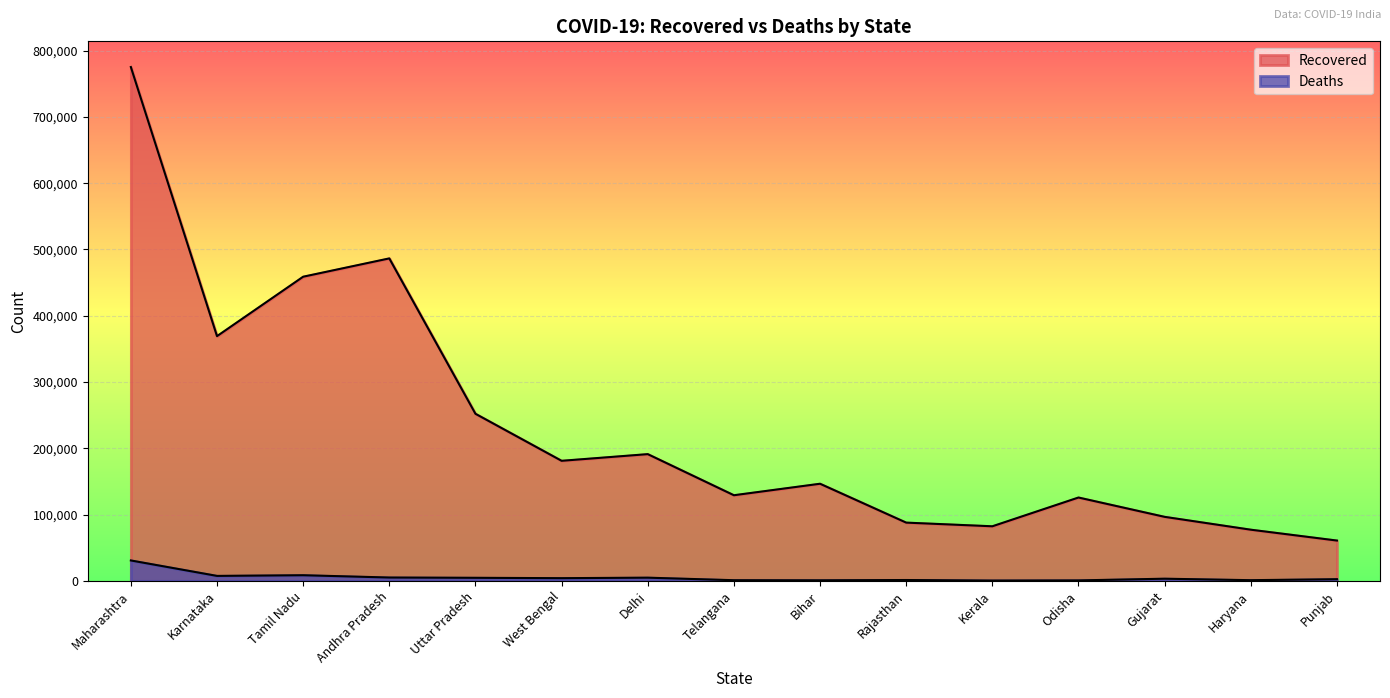

What position from the left is Andhra Pradesh?

4